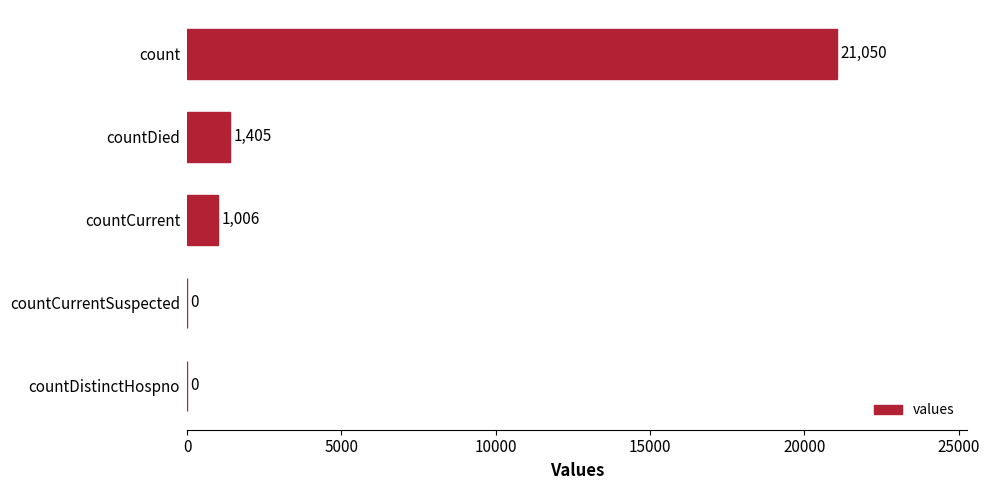

Reading bottom to top, transcribe all the data shown in this chart.

countDistinctHospno=0	countCurrentSuspected=0	countCurrent=1006	countDied=1405	count=21050